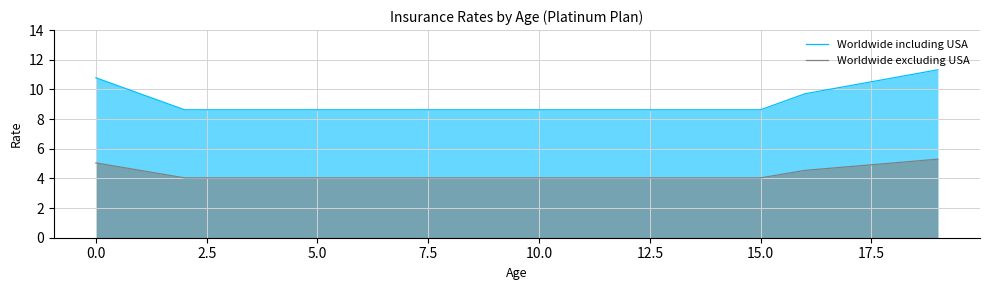

What is the smallest value displayed?

4.0